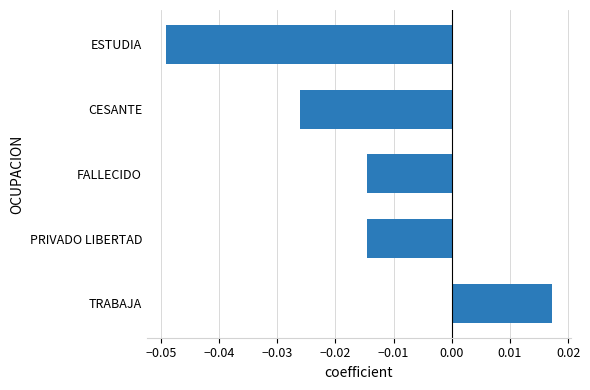

At which category does the chart reach its minimum across all series?

ESTUDIA